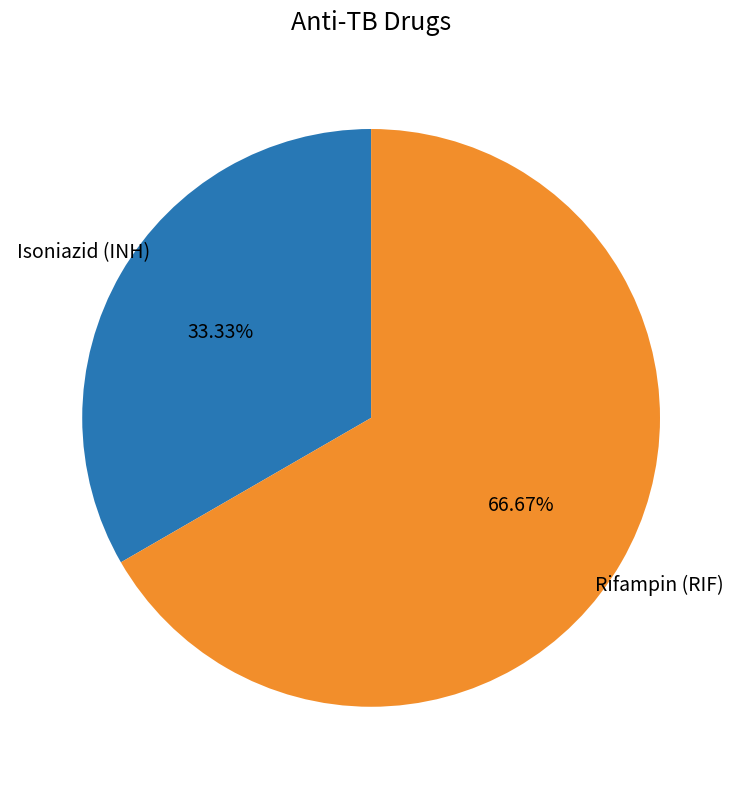

How many slices are in this pie chart?

2